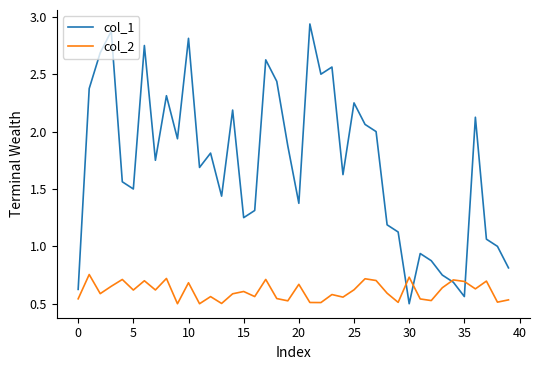

Rank the series by their average value, from highest to lowest.

col_1, col_2